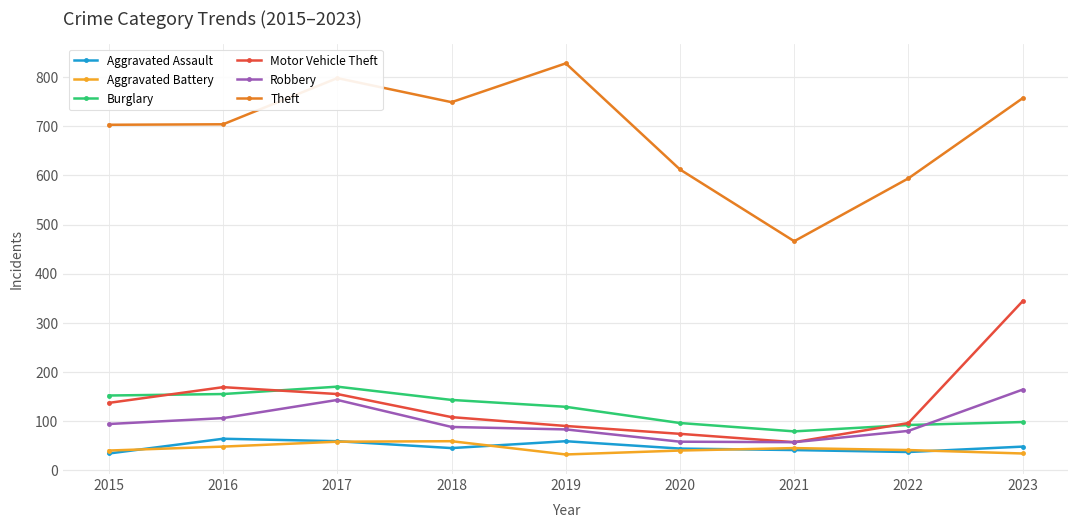

What is the minimum value for Aggravated Assault?

34